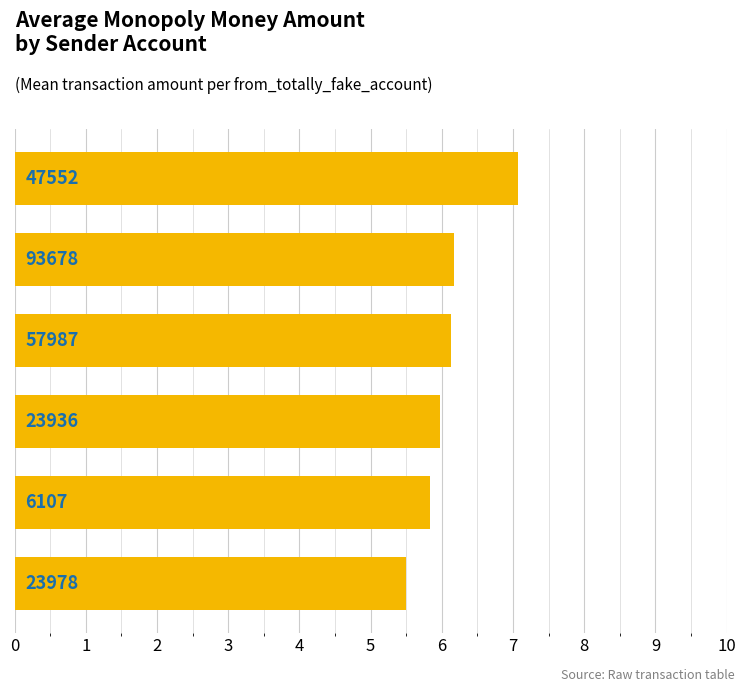

How many bars are there in total?

6